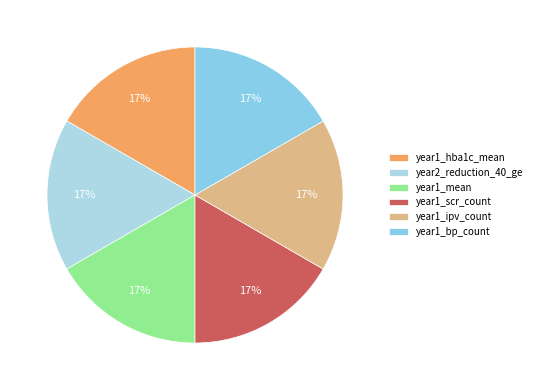

Between year1_hba1c_mean and year1_bp_count, which is larger?

year1_hba1c_mean